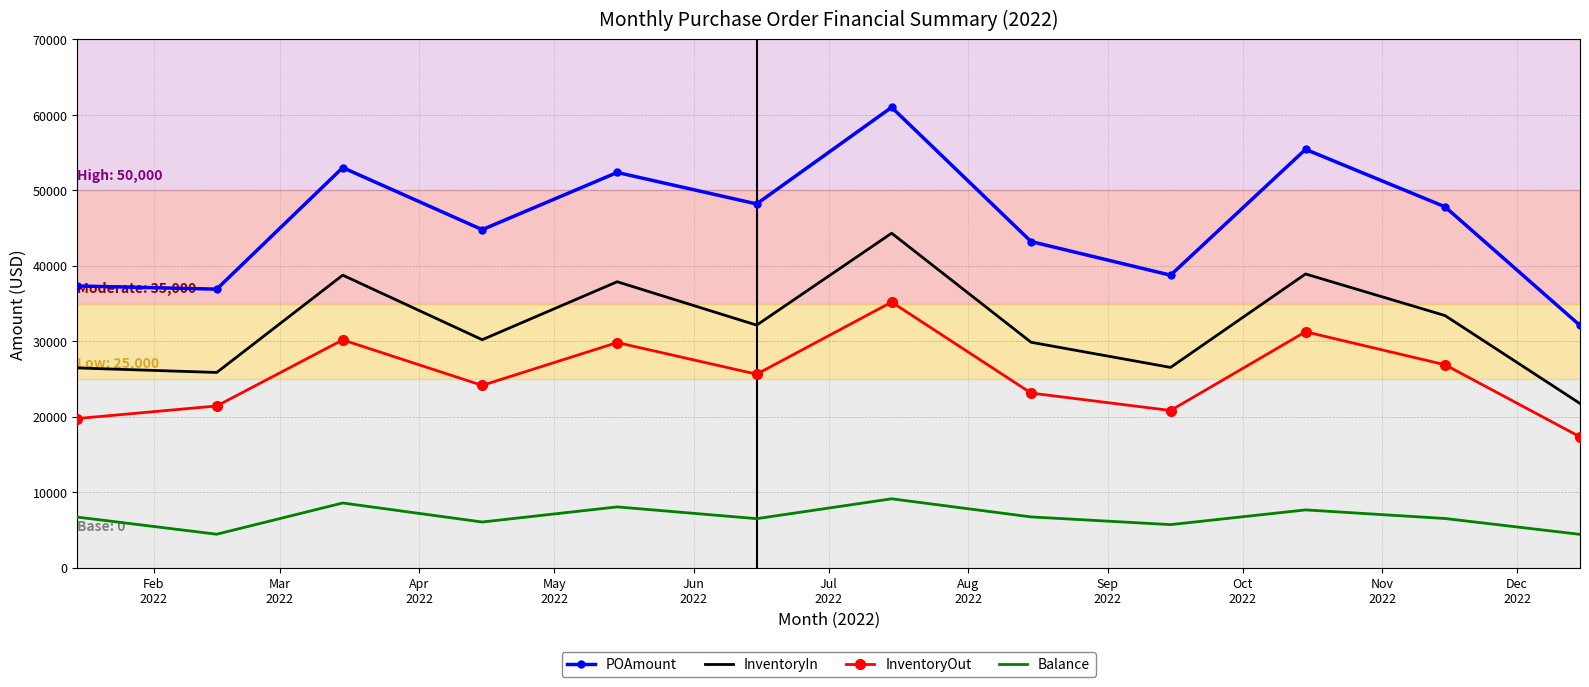

Which series has the largest total across all categories?

POAmount